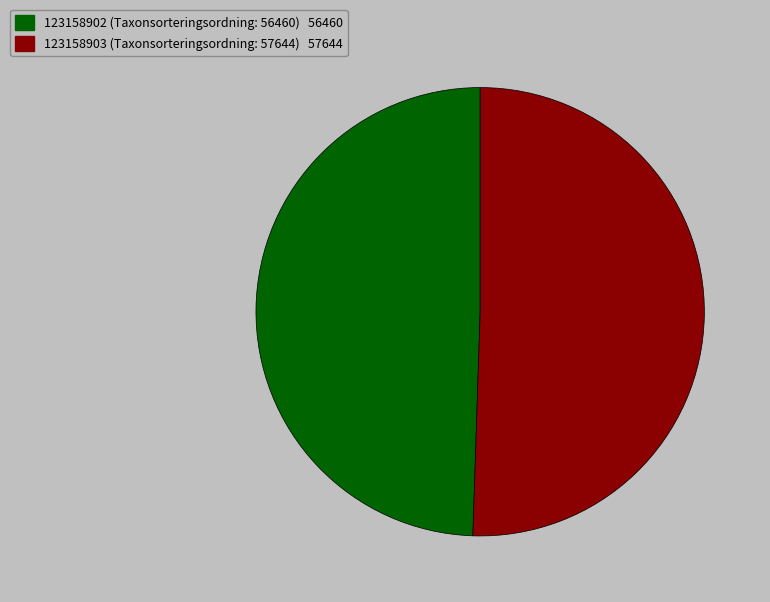

Count the number of slices in the pie.

2